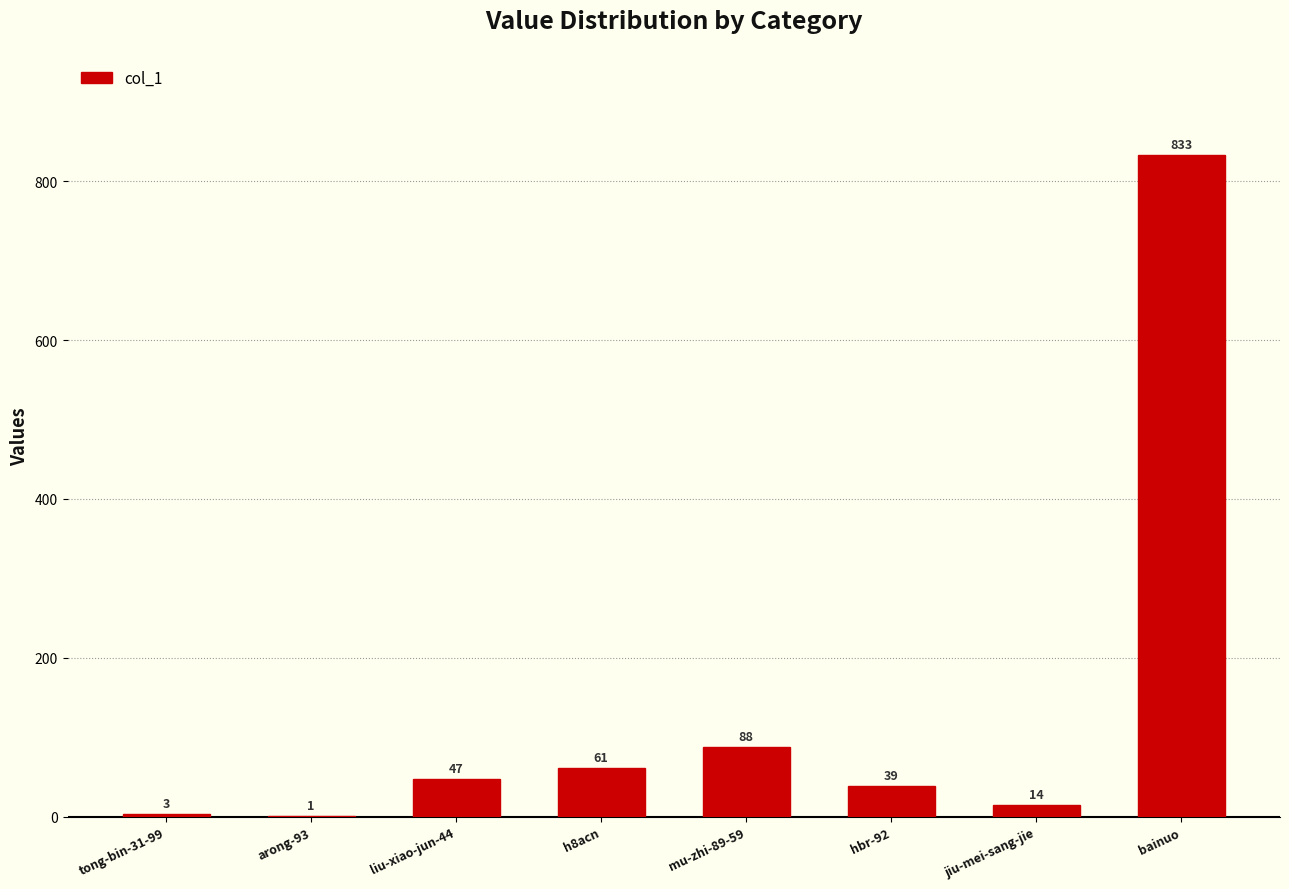

Which label corresponds to the largest value in the chart?

bainuo